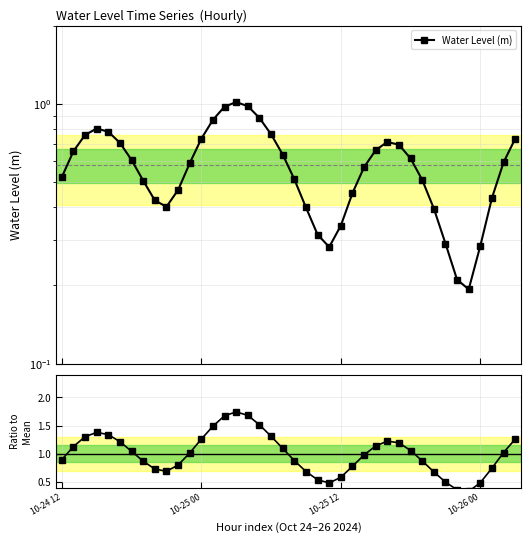

Reading left to right, extract all data points from this chart.

Water Level (m): 0.5	0.7	0.8	0.8	0.8	0.7	0.6	0.5	0.4	0.4	0.5	0.6	0.7	0.9	1.0	1.0	1.0	0.9	0.8	0.6	0.5	0.4	0.3	0.3	0.3	0.5	0.6	0.7	0.7	0.7	0.6	0.5	0.4	0.3	0.2	0.2	0.3	0.4	0.6	0.7
Ratio to Mean: 0.9	1.1	1.3	1.4	1.3	1.2	1.0	0.9	0.7	0.7	0.8	1.0	1.3	1.5	1.7	1.7	1.7	1.5	1.3	1.1	0.9	0.7	0.5	0.5	0.6	0.8	1.0	1.1	1.2	1.2	1.1	0.9	0.7	0.5	0.4	0.3	0.5	0.7	1.0	1.3